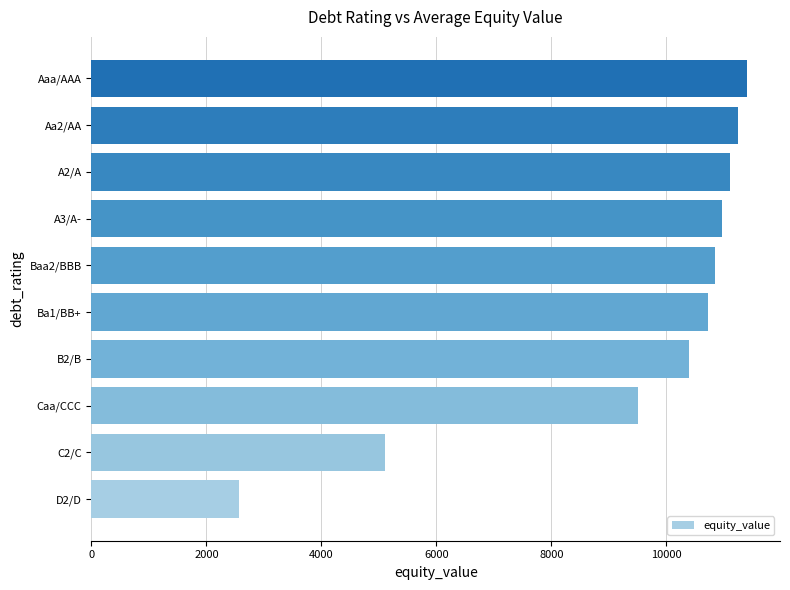

What is the change in value from B2/B to A3/A-?

+572.8